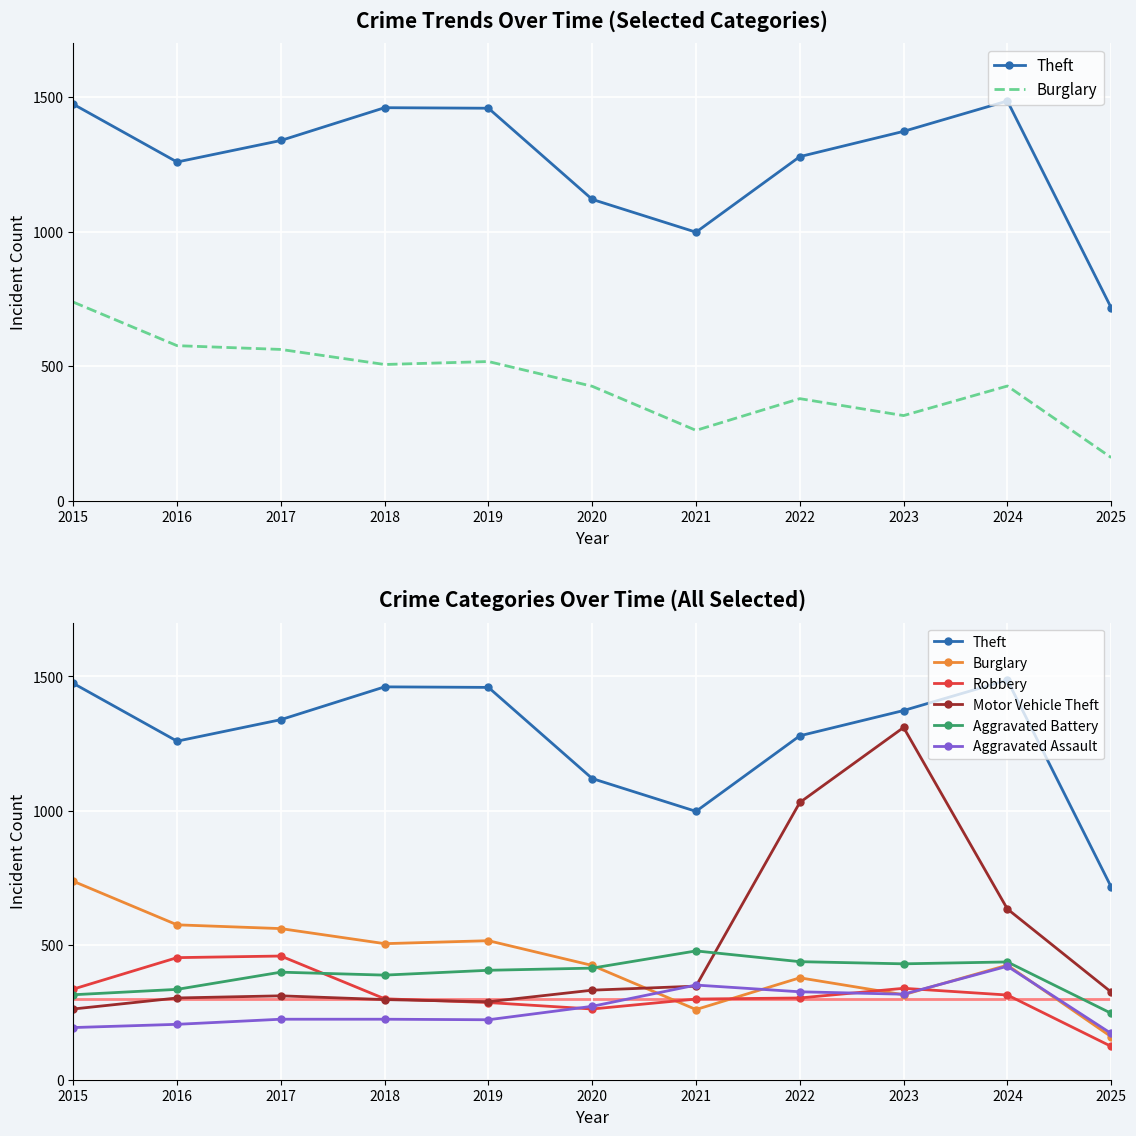

List the series in order of their peak value, lowest first.

Aggravated Assault, Robbery, Aggravated Battery, Burglary, Motor Vehicle Theft, Theft